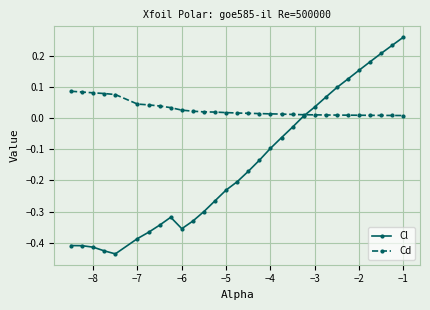

What are all the series names shown in the legend?

Cl, Cd